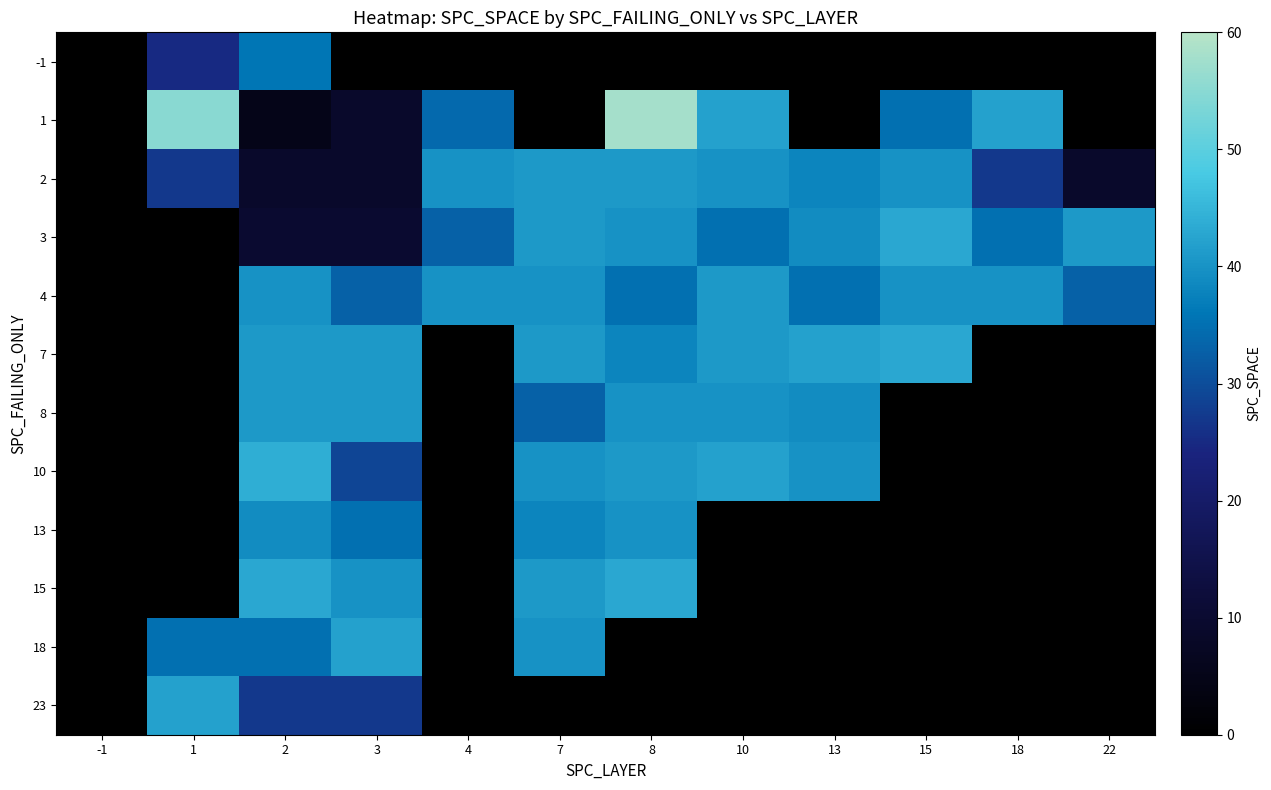

Is the value of 10 at 15 greater than the value of 1 at 15?

No